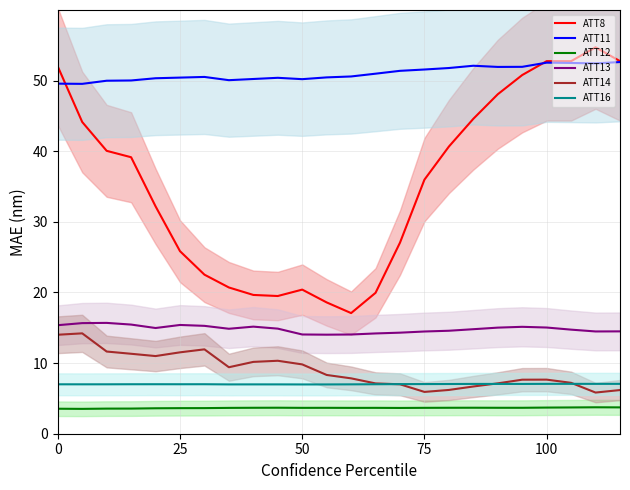

True or false: ATT13 and ATT8 cross at least once.

False